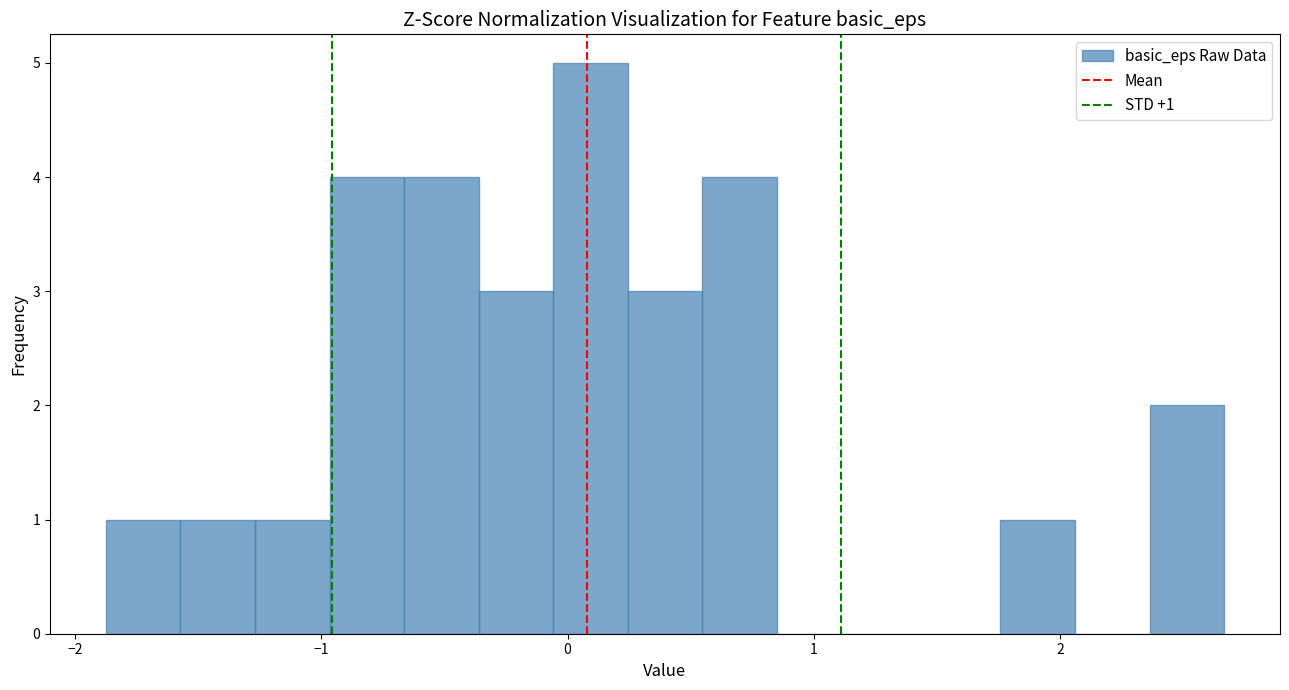

Read against the x-axis, roughly where is the centre of the tallest bar?

0.1